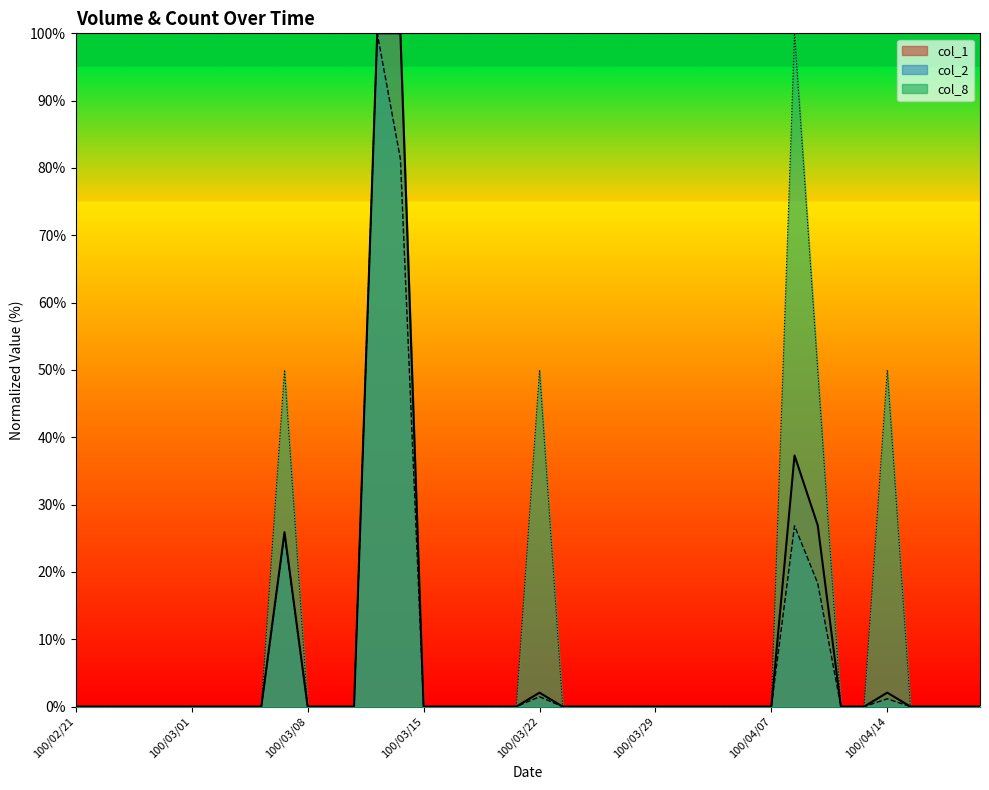

What is the difference between the maximum and second lowest values in the col_1 series?

100.0